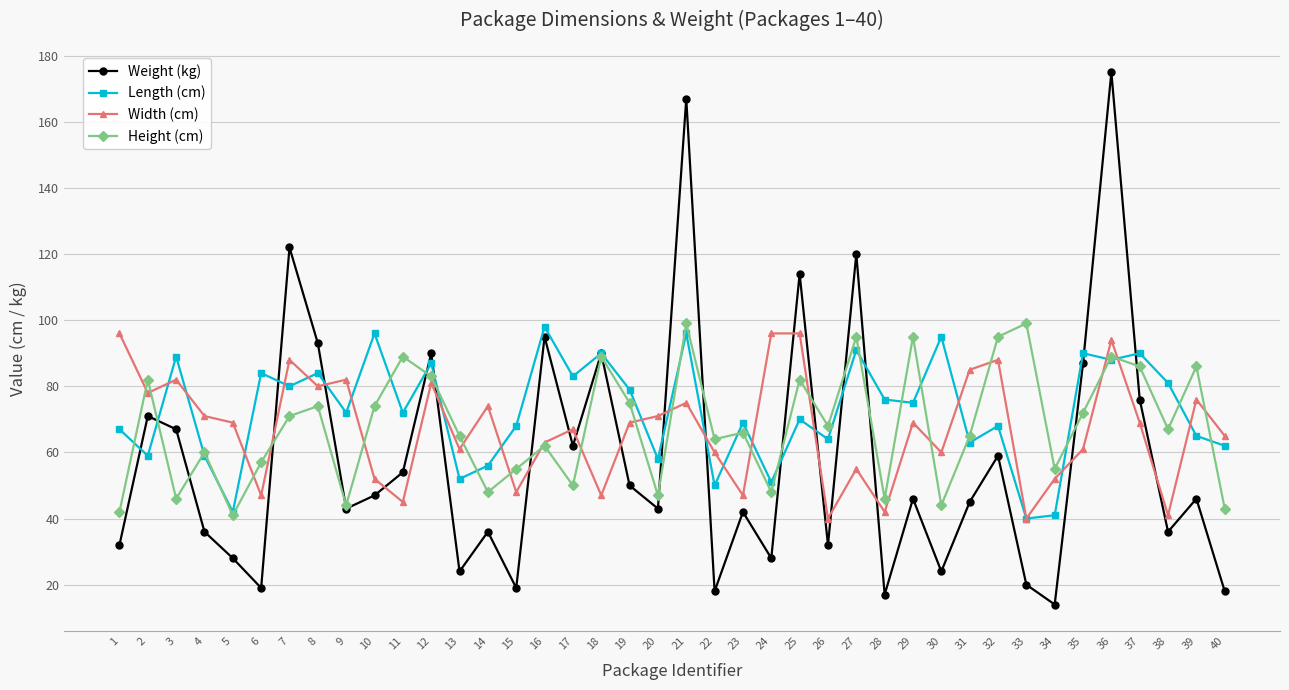

What value does the Height (cm) series have at 20, to the nearest 10?

50